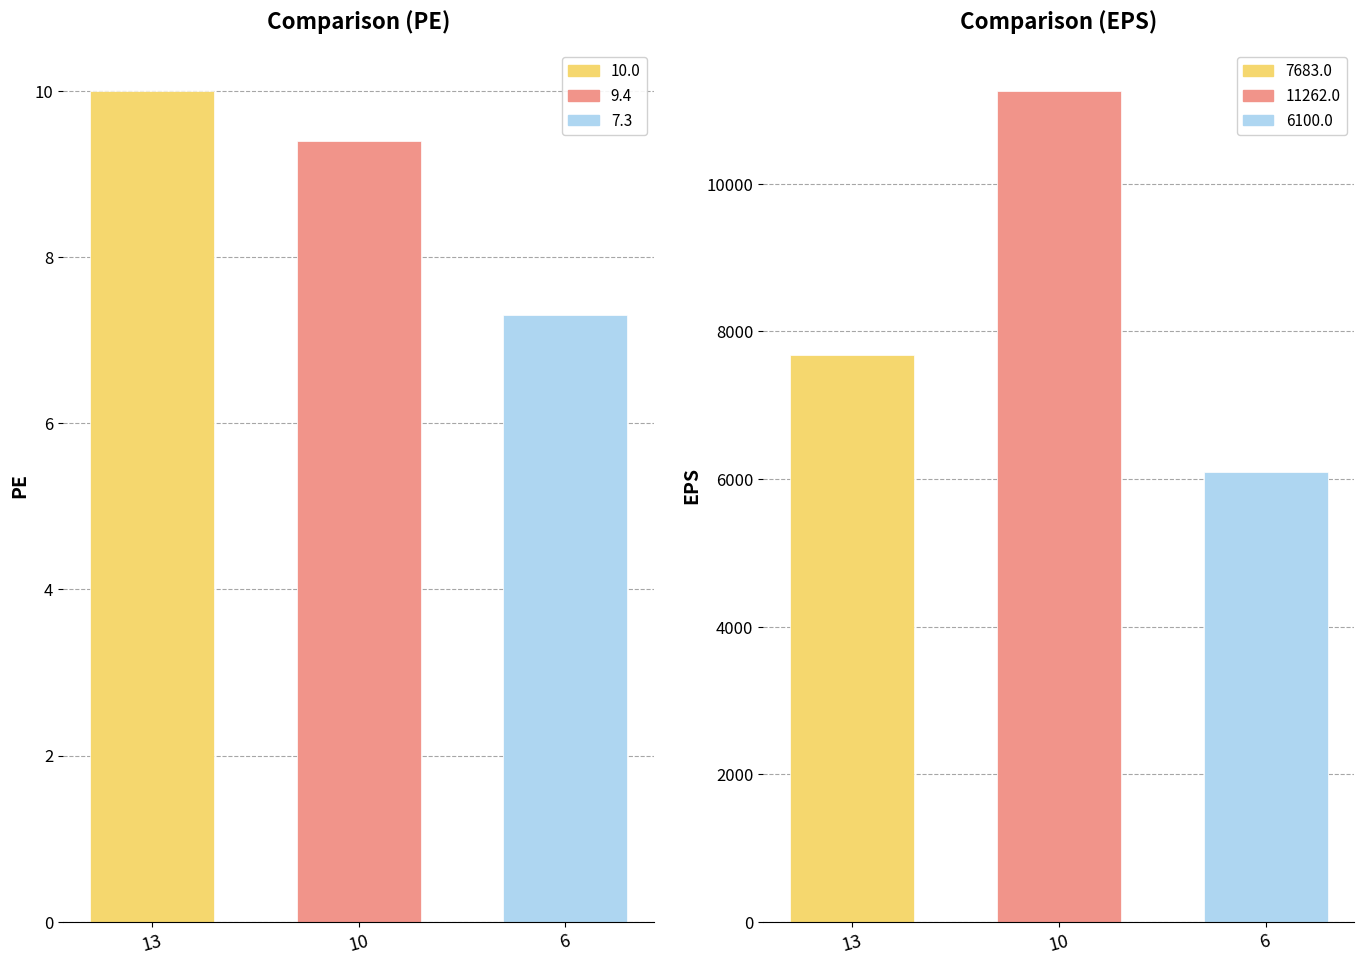

Which category has the highest value in the PE series?

13